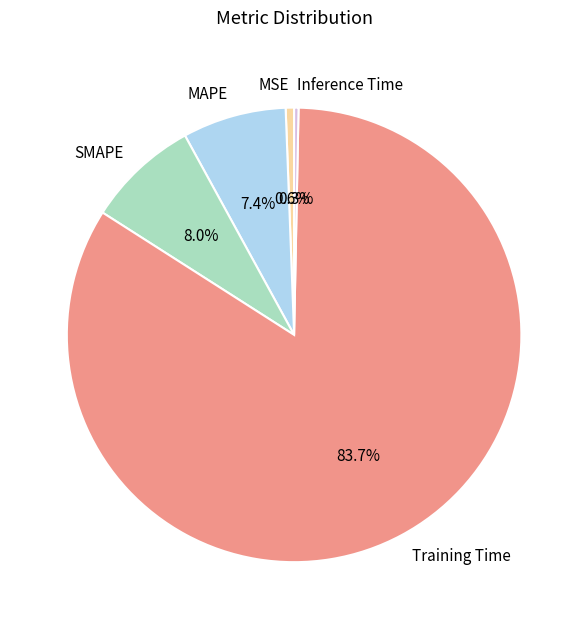

True or false: Training Time accounts for 94% of the total.

False